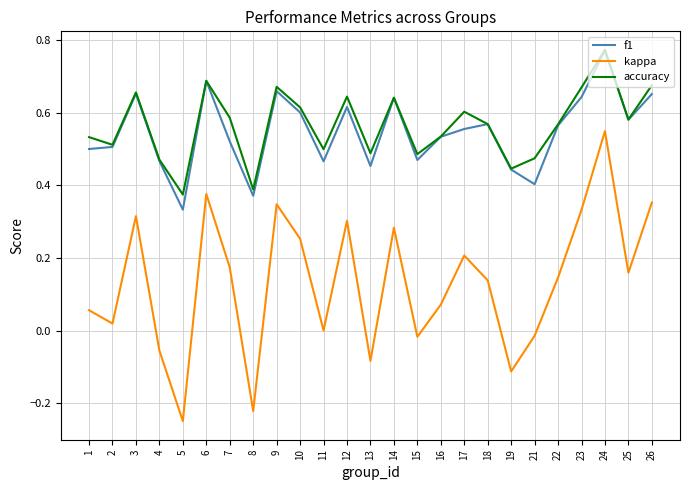

Which series has the largest range (max minus min)?

kappa